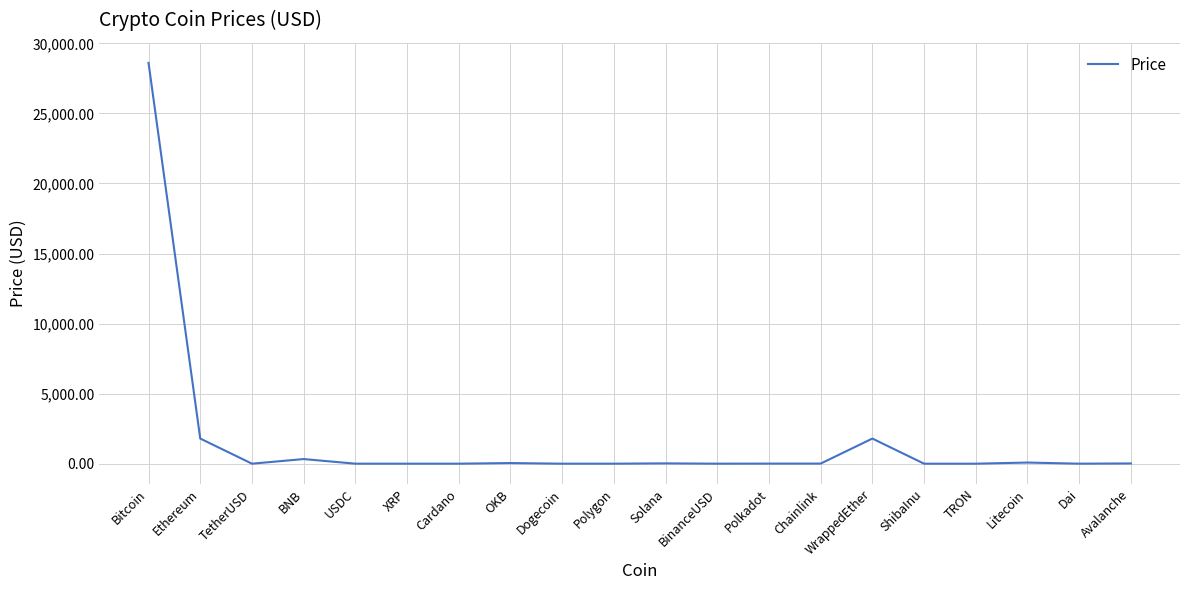

How many distinct data groups are displayed?

1